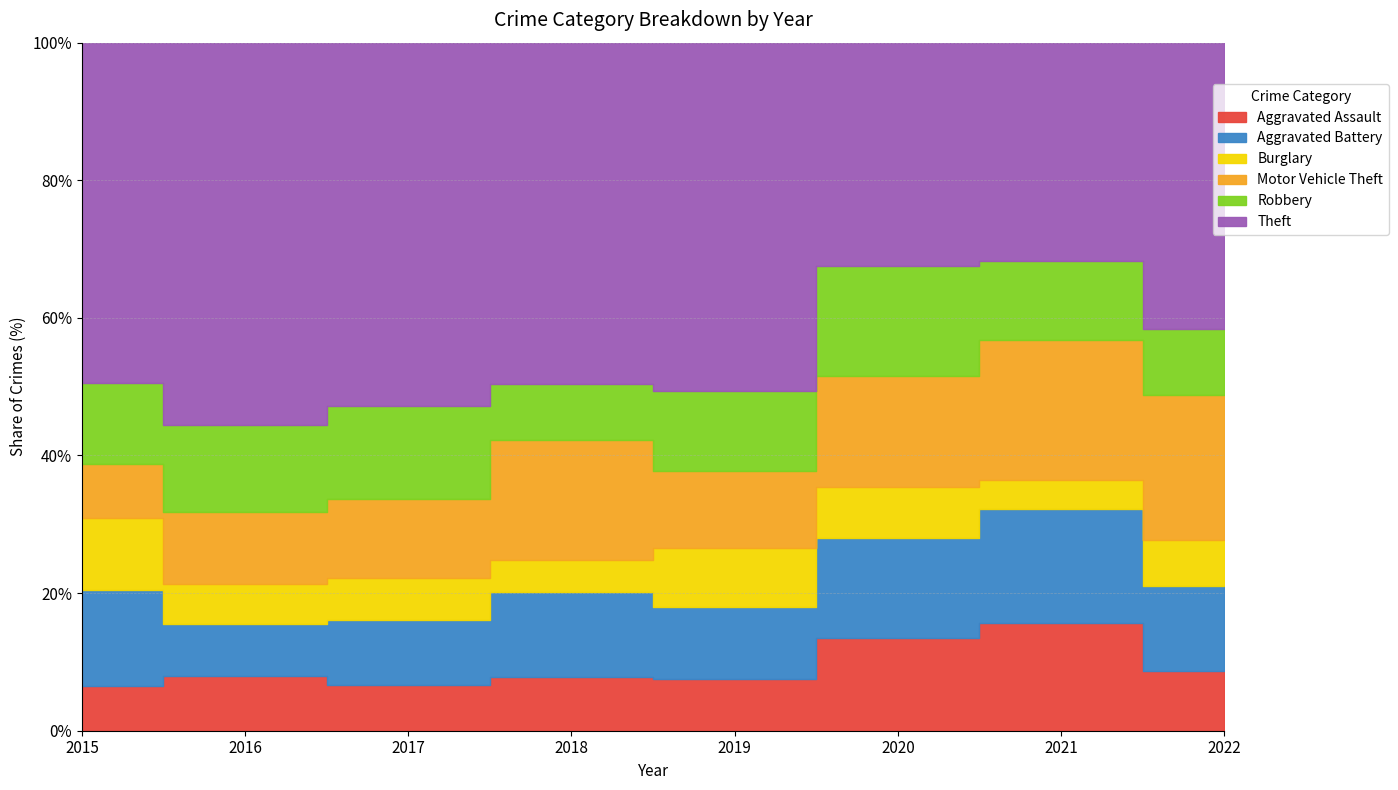

How many values in the Theft series are below 149?

4